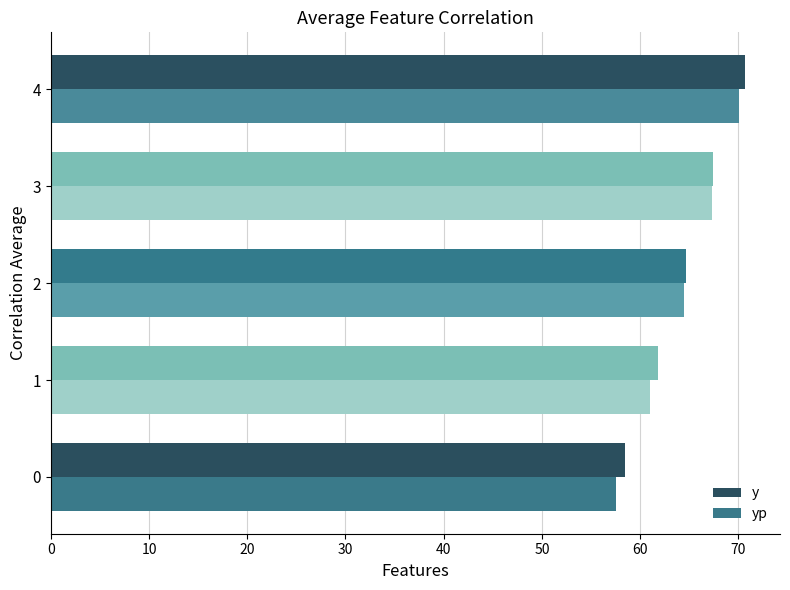

Between 0 and 4, which series saw the biggest shift?

yp